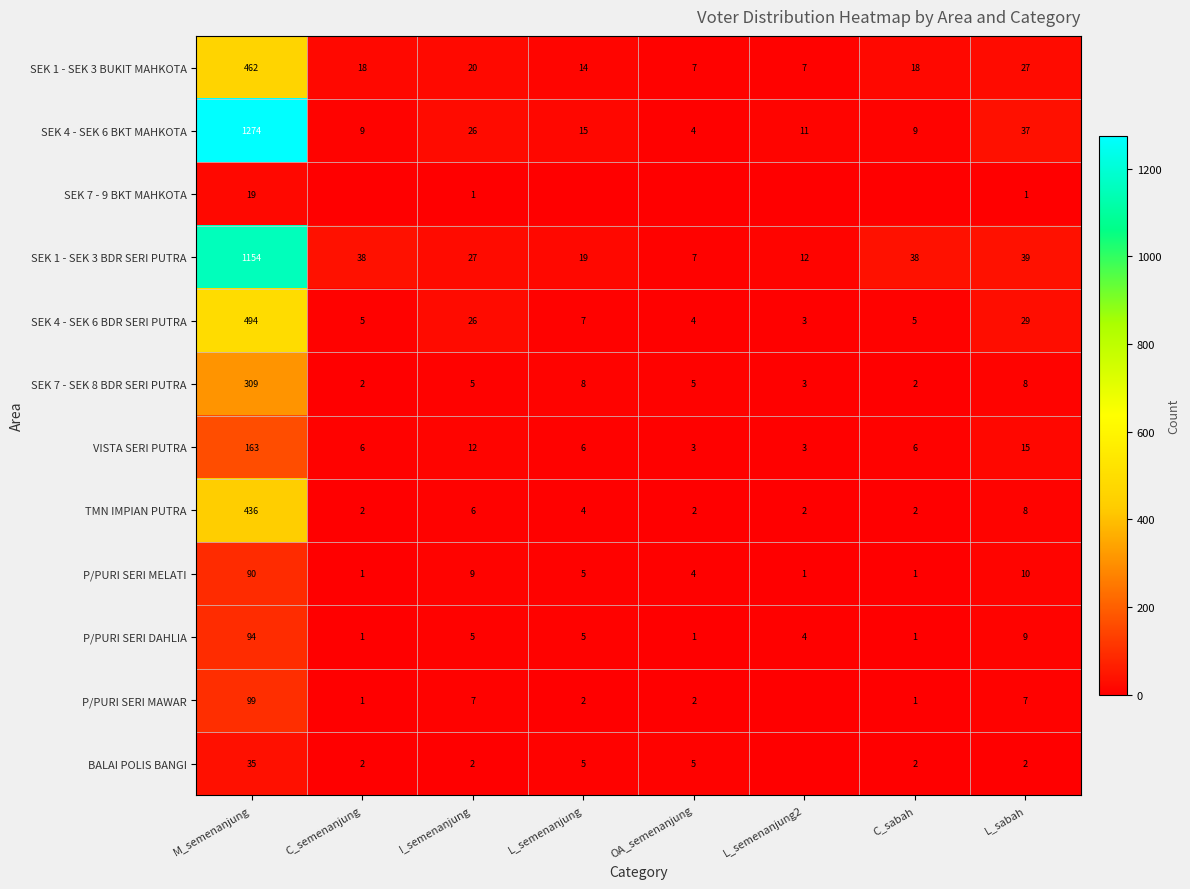

What is the average value of the P/PURI SERI DAHLIA series?

15